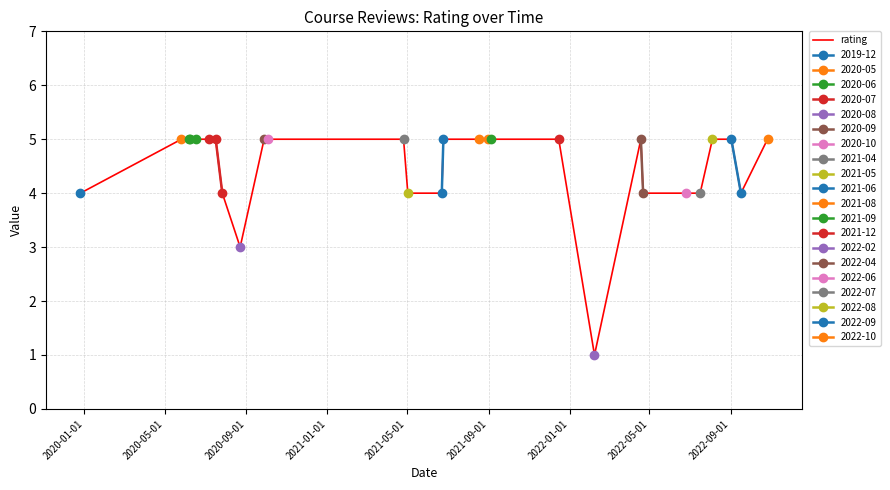

How many values are between 4 and 5?

26